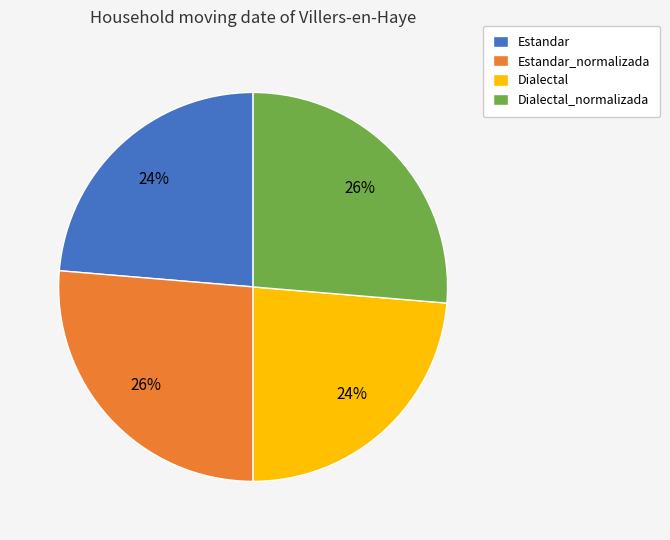

The Dialectal_normalizada slice represents 26% of the pie. True or false?

True